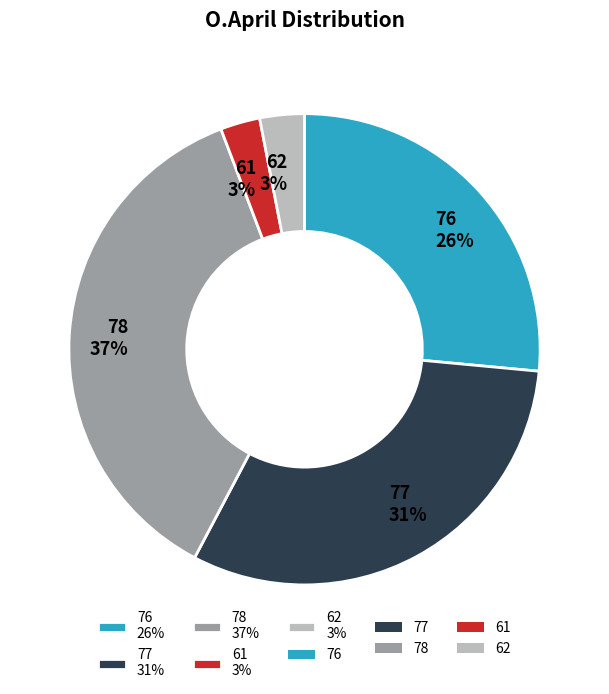

To the nearest percent, what percentage of the pie is 77?

31%